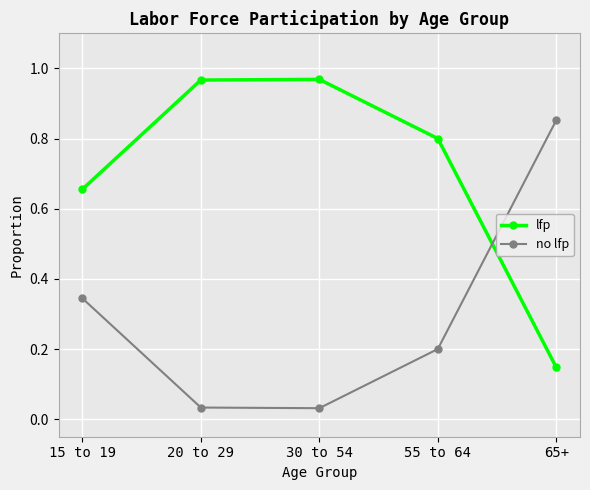

What is the label of the 5th point from the left?

65+